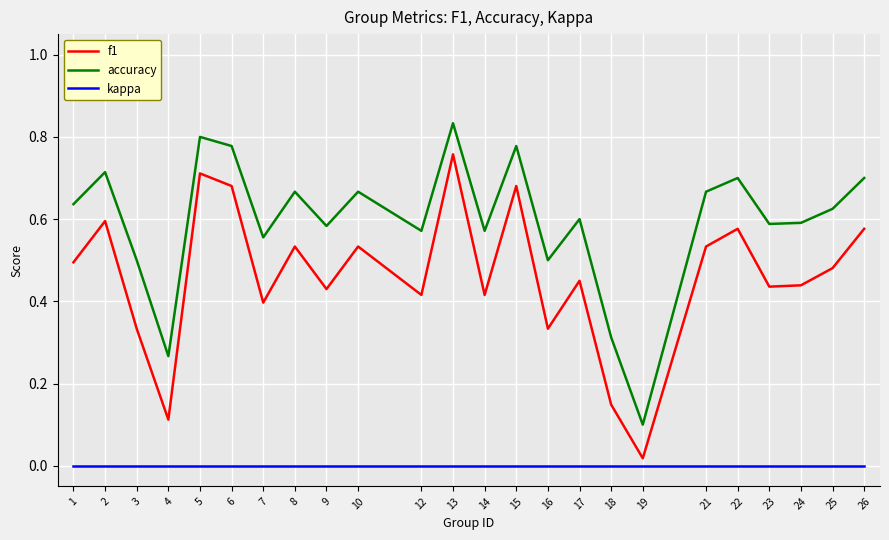

Which series changed the most between 14 and 18?

f1